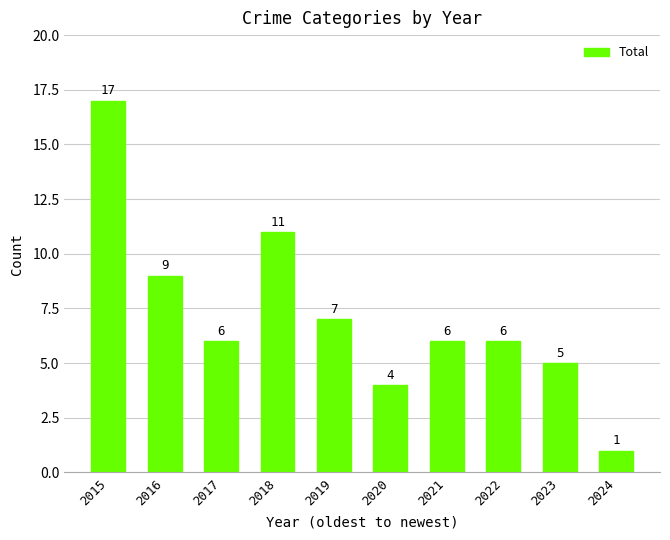

True or false: the data shows 4 at 2020.

True